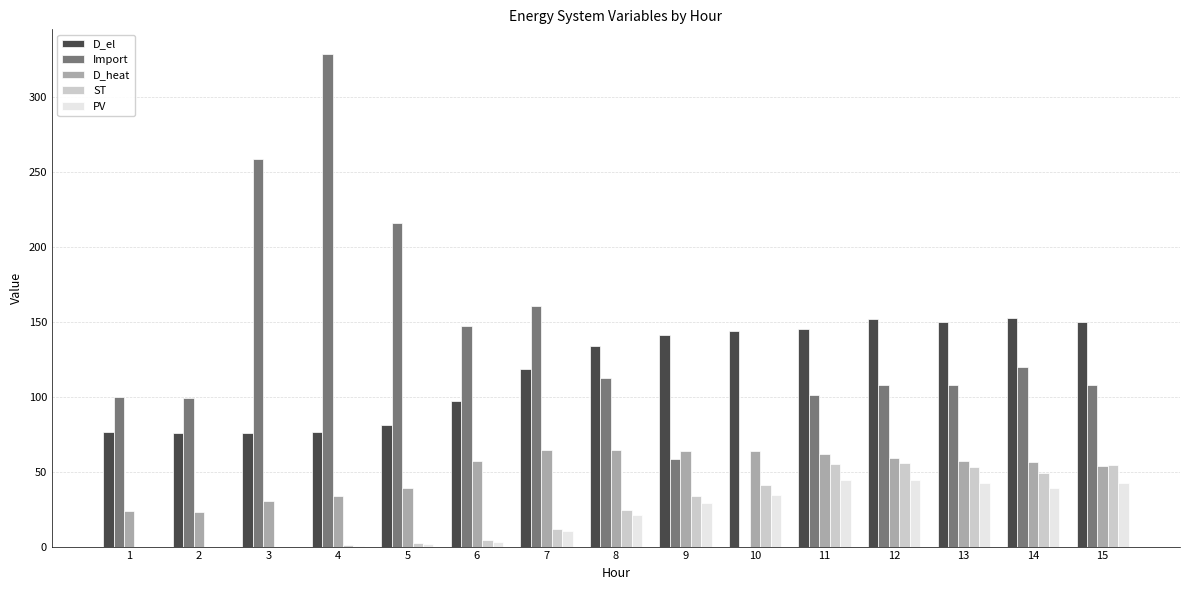

What is the sum of all ST values?

386.4